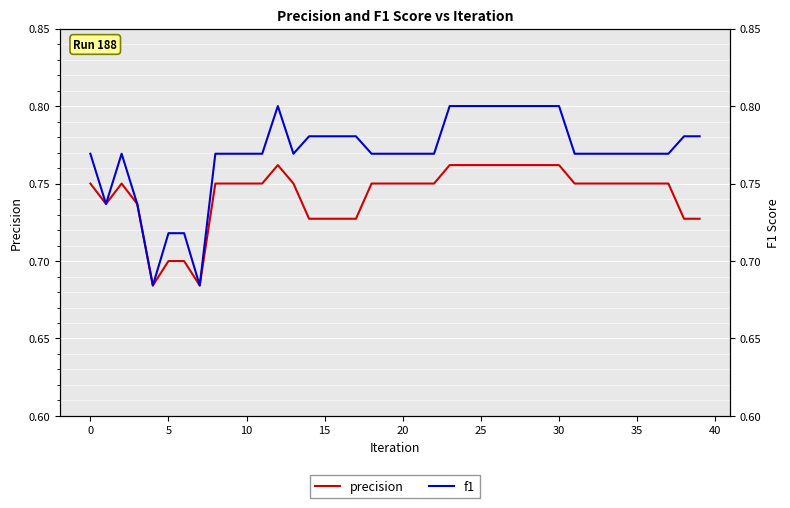

Which category has the highest value across all series?

12